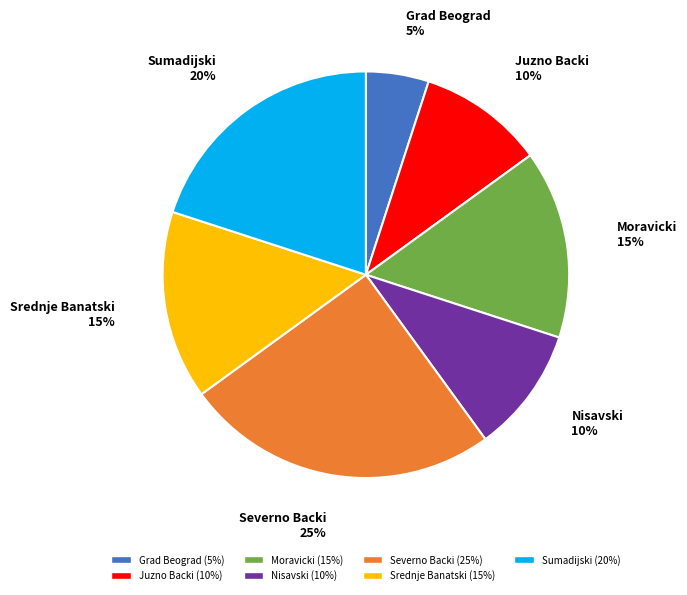

What is the smallest slice in the pie chart?

Grad Beograd